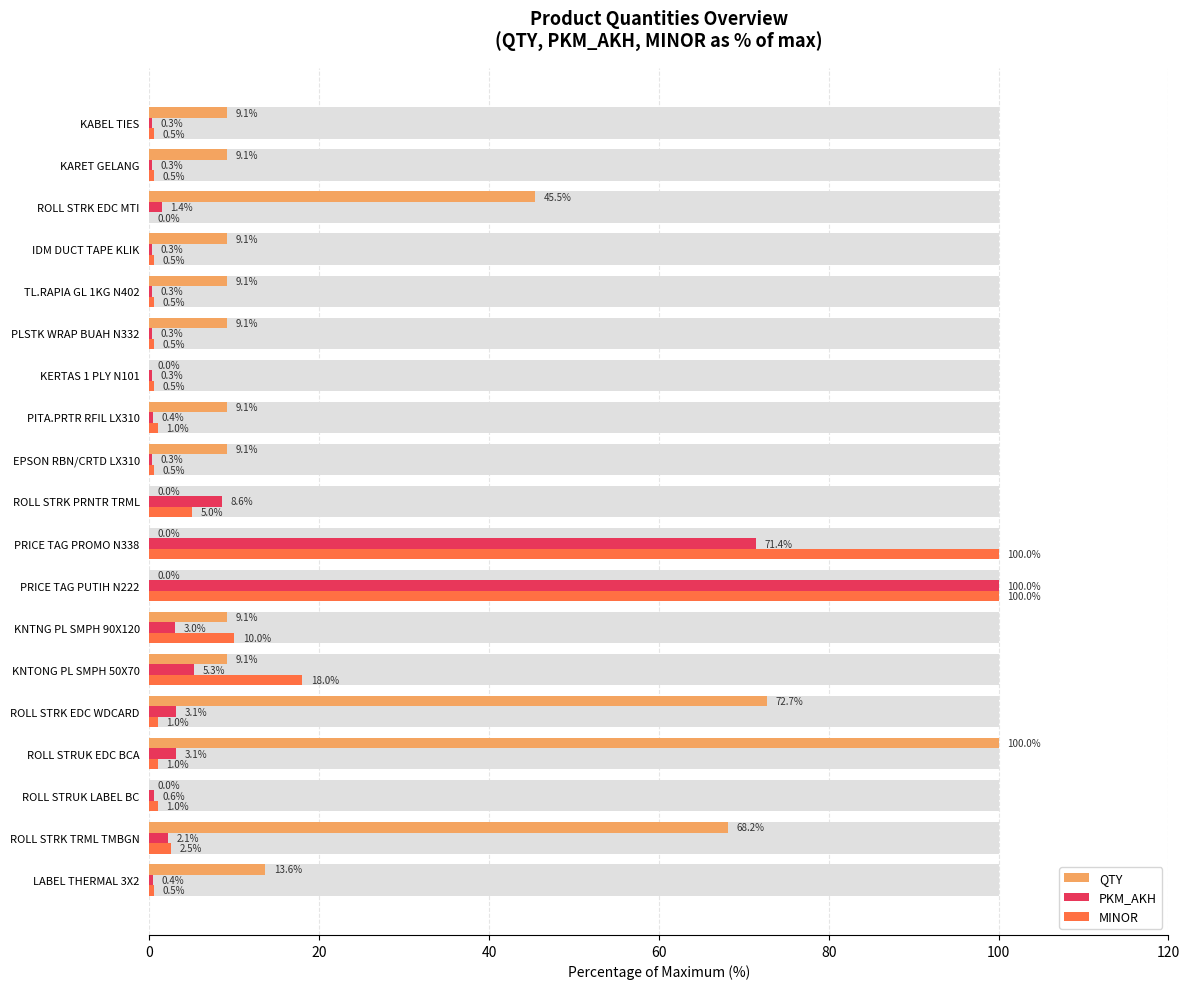

What is the value of the QTY bar at the 15th from the left?

9.1